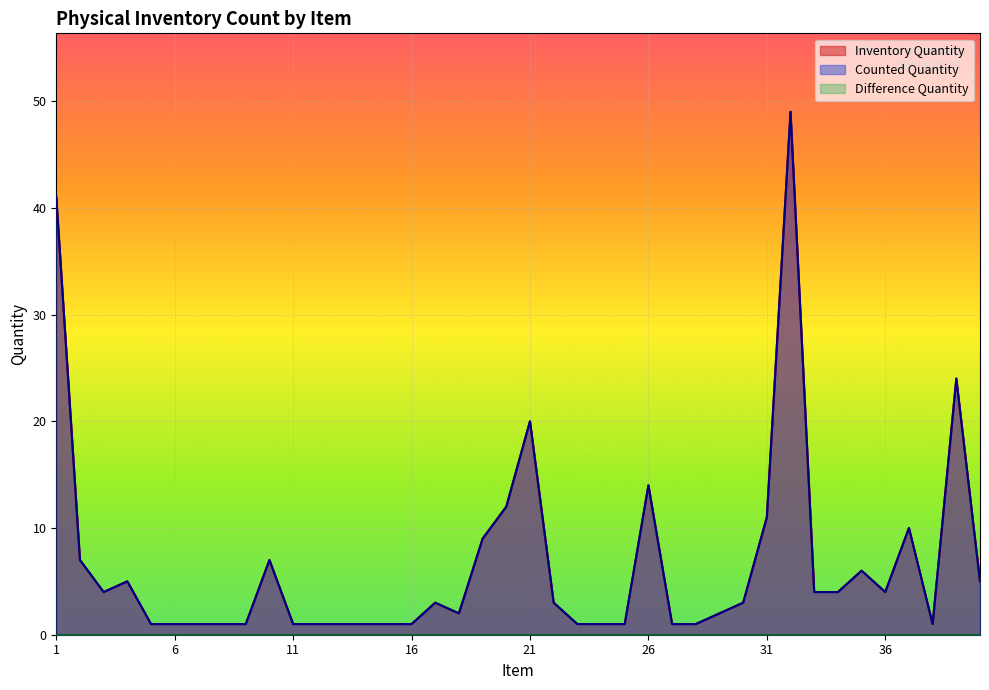

At which category is the sum across all series the highest?

32